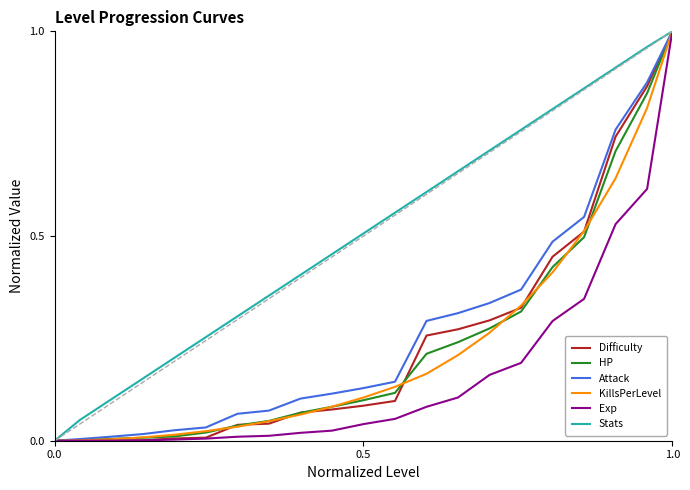

Which series has the largest total across all categories?

Stats